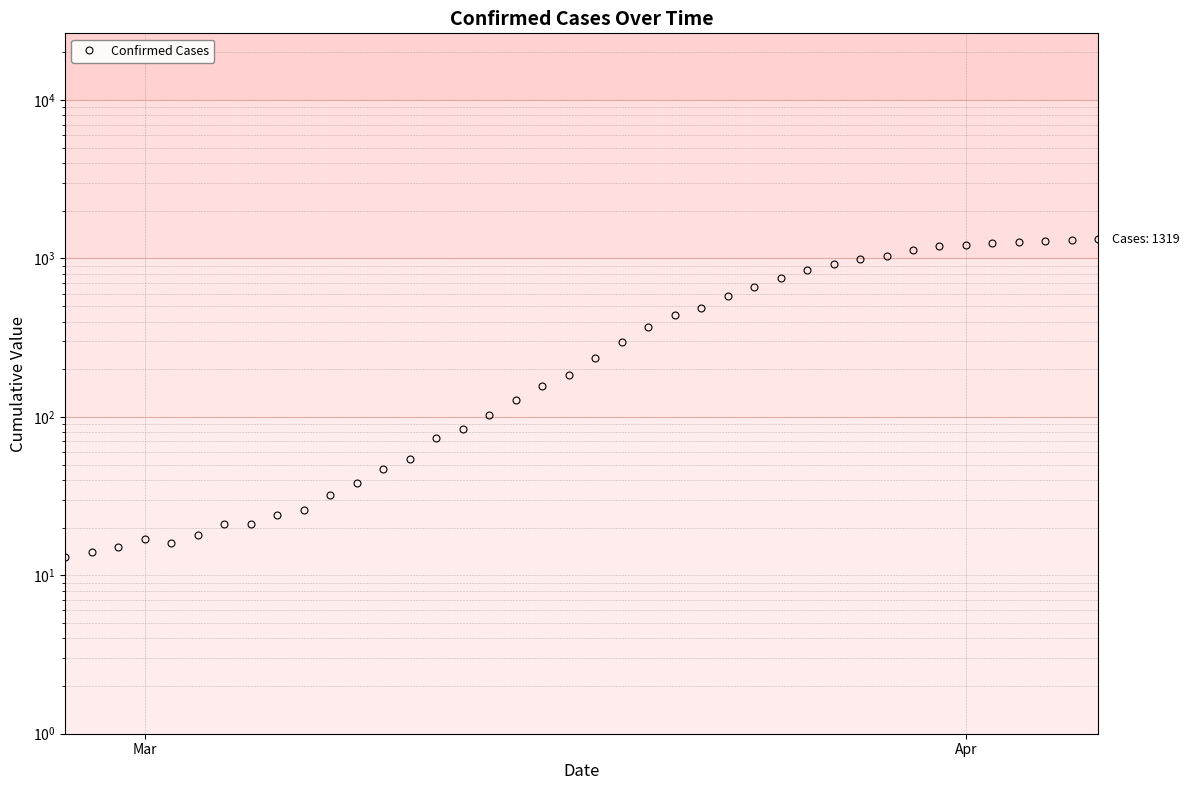

What is the value of the 31st point from the left?

993